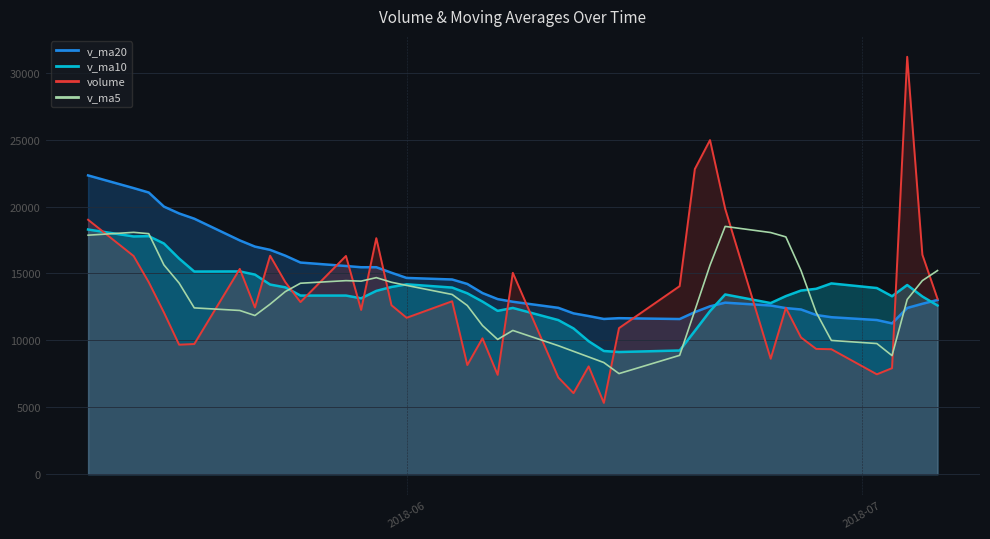

Reading left to right, extract all data points from this chart.

17863.5	18076.3	17977.3	15639.5	14287.4	12429.6	12236.6	11859.2	12708.4	13644.5	14271.7	14465.3	14428.9	14691.0	14344.9	14109.7	13432.7	12608.7	11111.7	10070.9	10743.0	9603.4	9183.3	8763.7	8344.6	7517.9	8883.7	12233.5	15616.3	18518.9	18061.7	17736.4	15218.9	12097.1	9996.7	9763.5	8862.2	13058.6	14466.9	15220.1